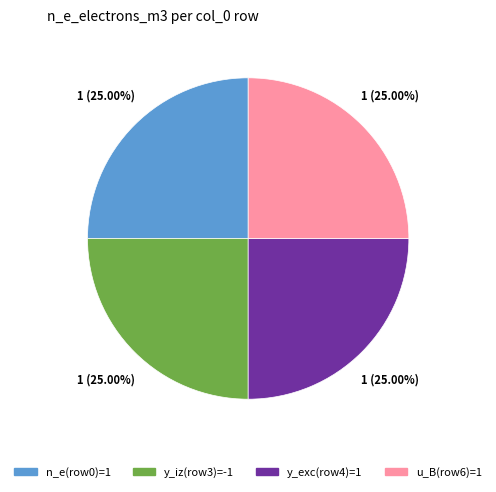

Does any single category account for the majority?

No